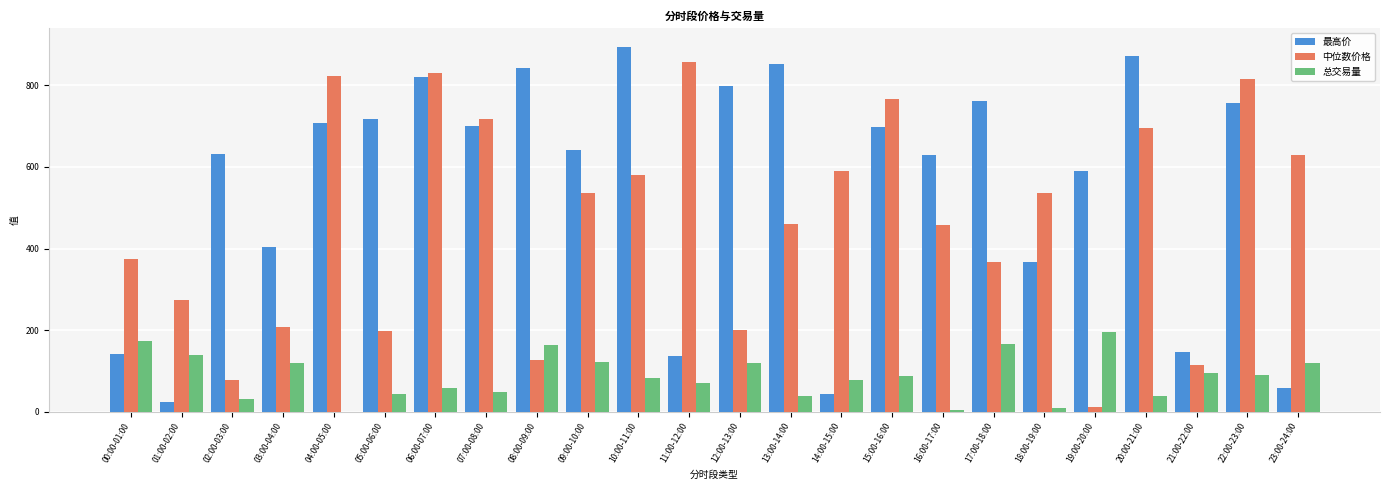

What is the sum of the 总交易量 values at 07:00-08:00 and 00:00-01:00?

222.1